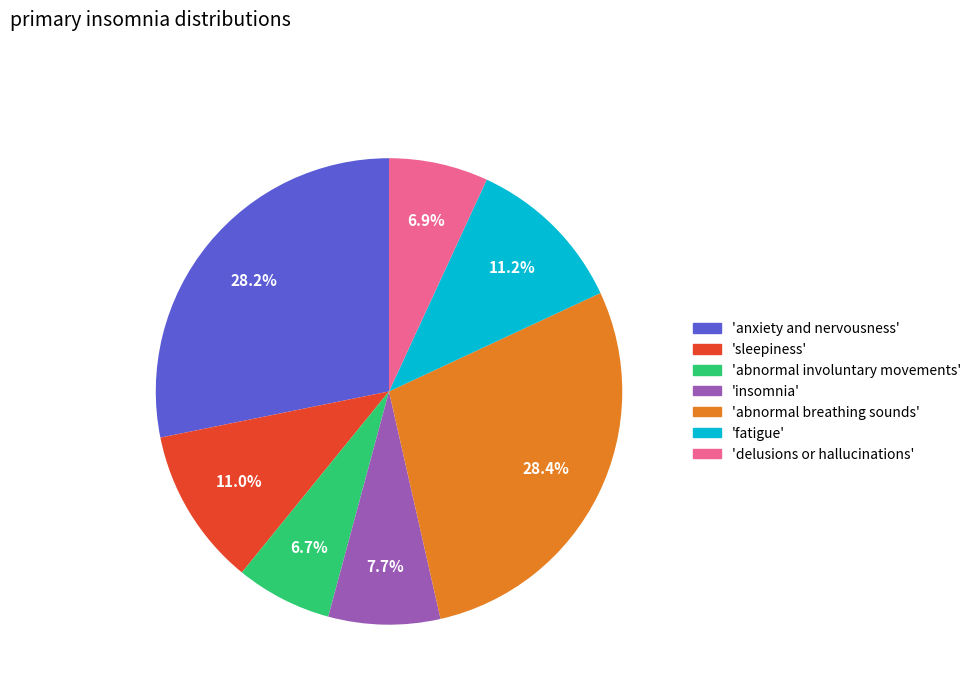

Does any single category account for the majority?

No